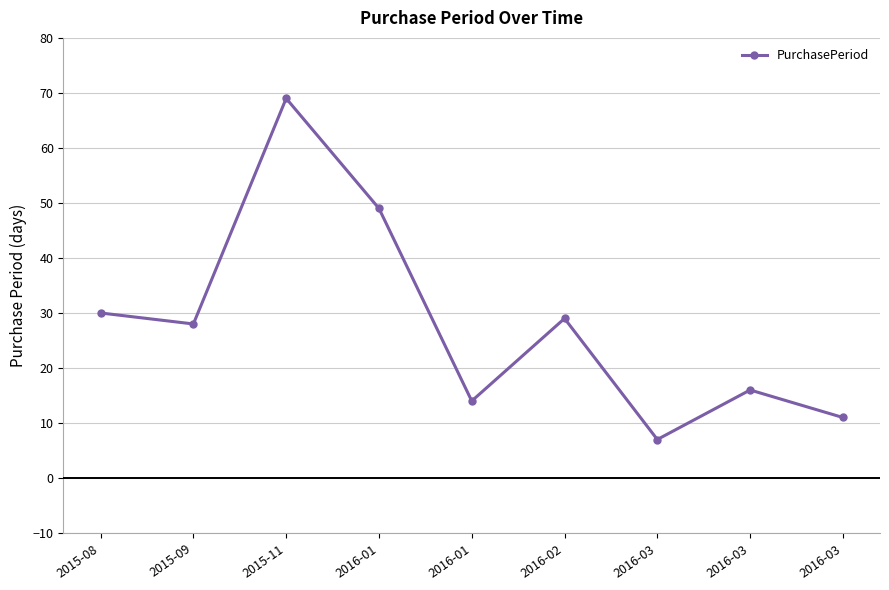

Does the chart have visible grid lines?

Yes